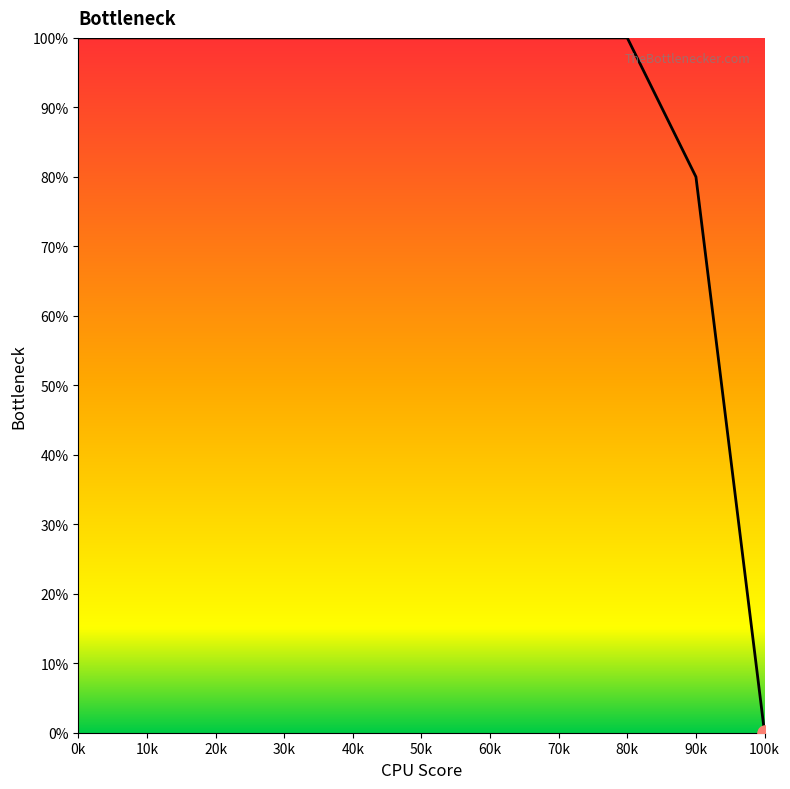

Which has a higher value, 90k or 60k?

60k